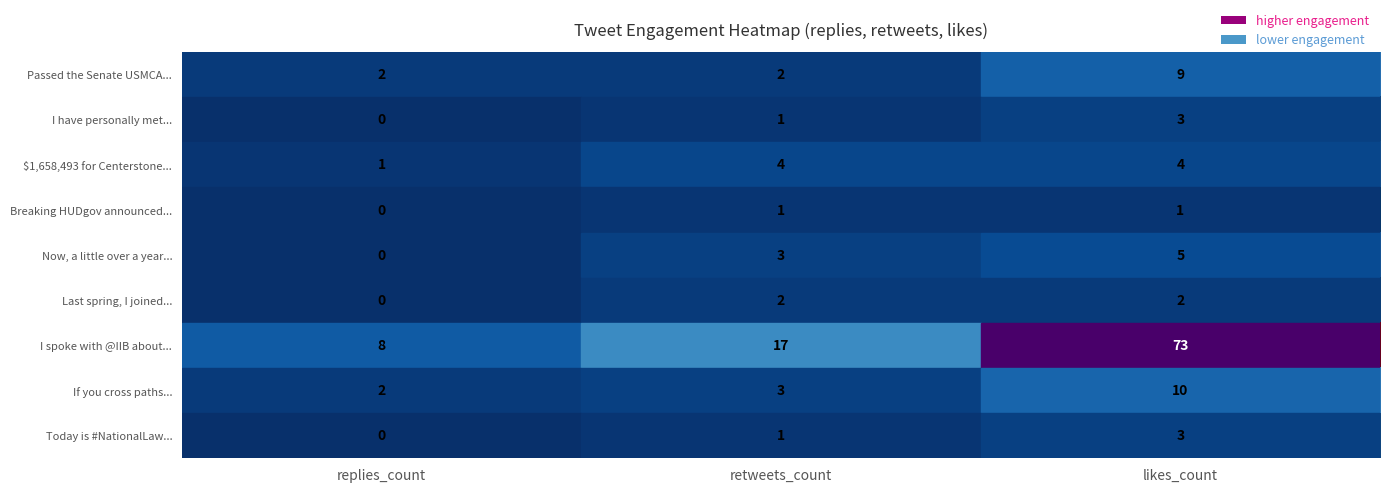

List the labels in order of I spoke with @IIB about... value, smallest first.

replies_count, retweets_count, likes_count